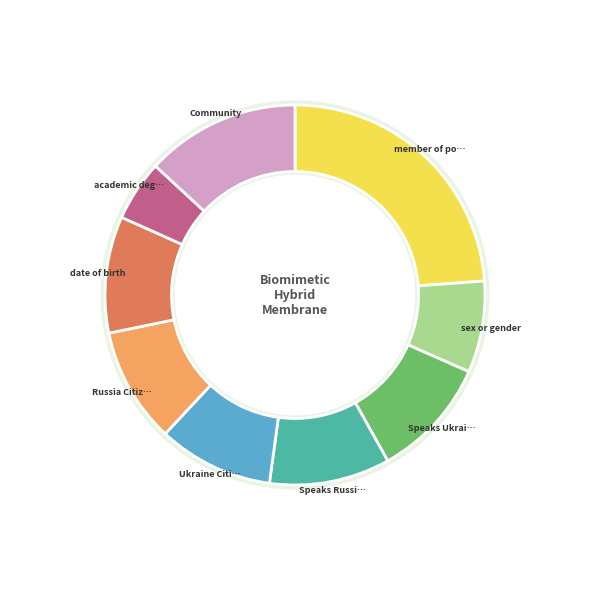

How many slices are in this pie chart?

9